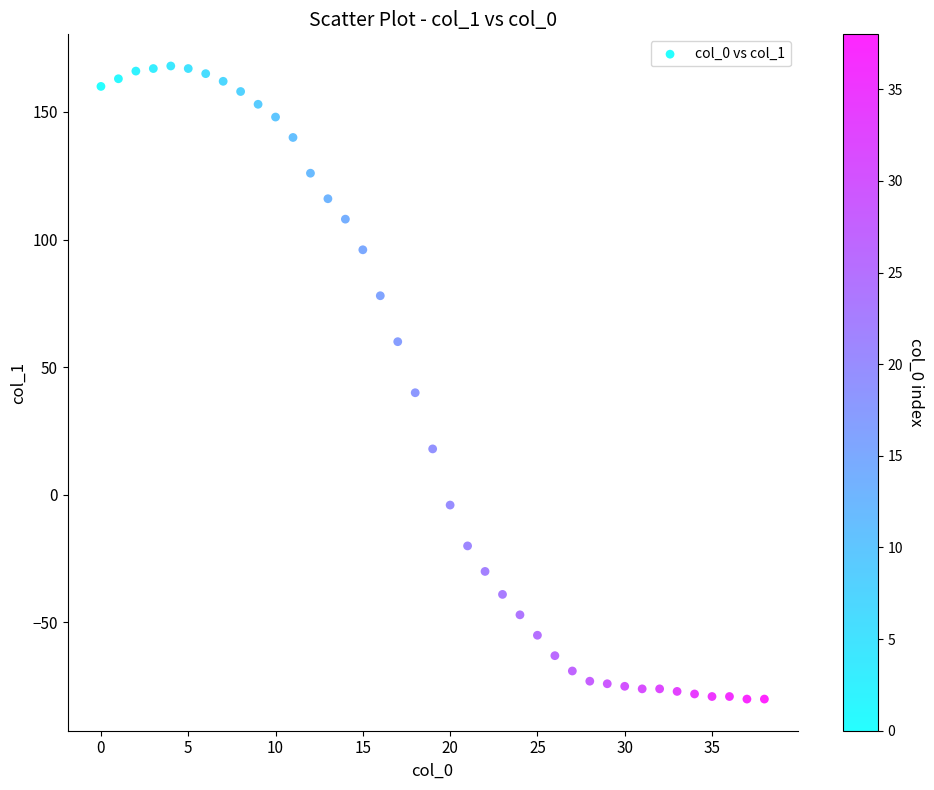

What Y value in the scatter plot is closest to 44?

40